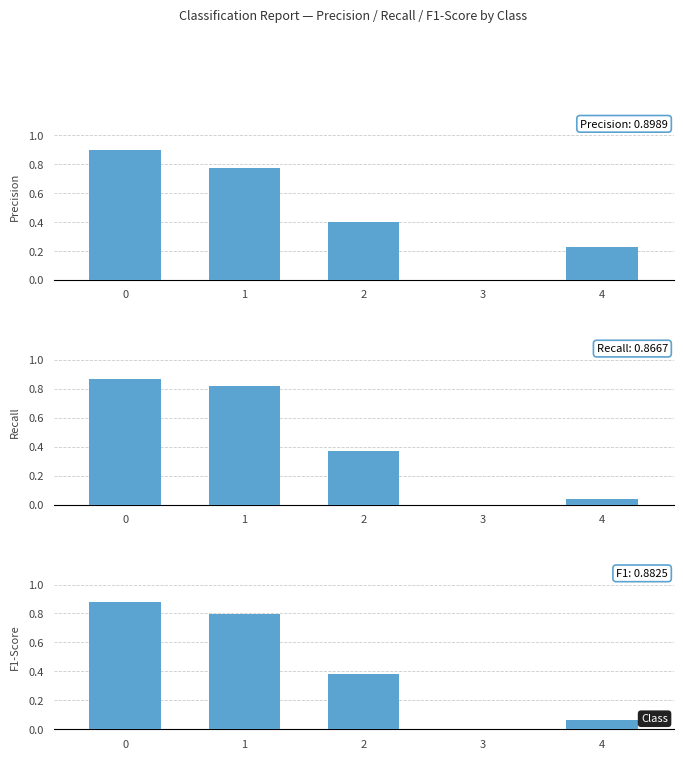

Reading left to right, transcribe all the data shown in this chart.

precision: 0.9	0.8	0.4	0.0	0.2
recall: 0.9	0.8	0.4	0.0	0.0
f1-score: 0.9	0.8	0.4	0.0	0.1